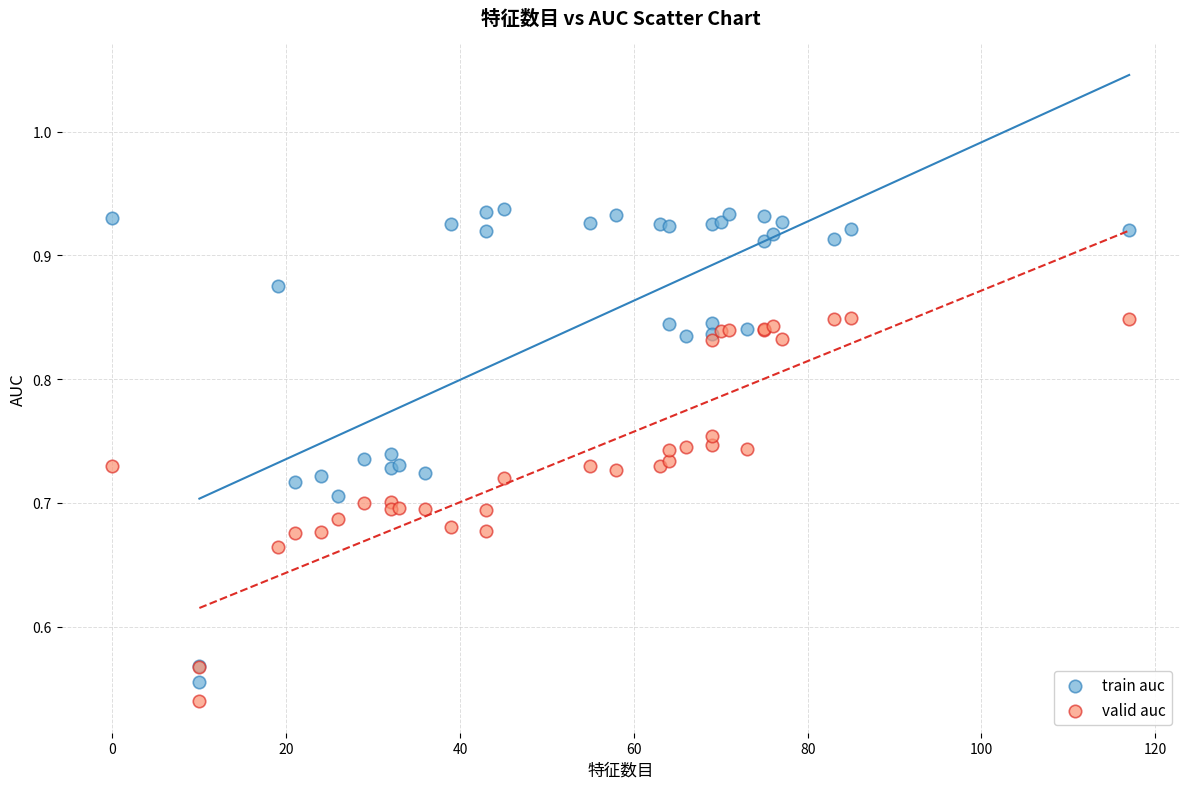

Which series contains the highest Y value?

train auc